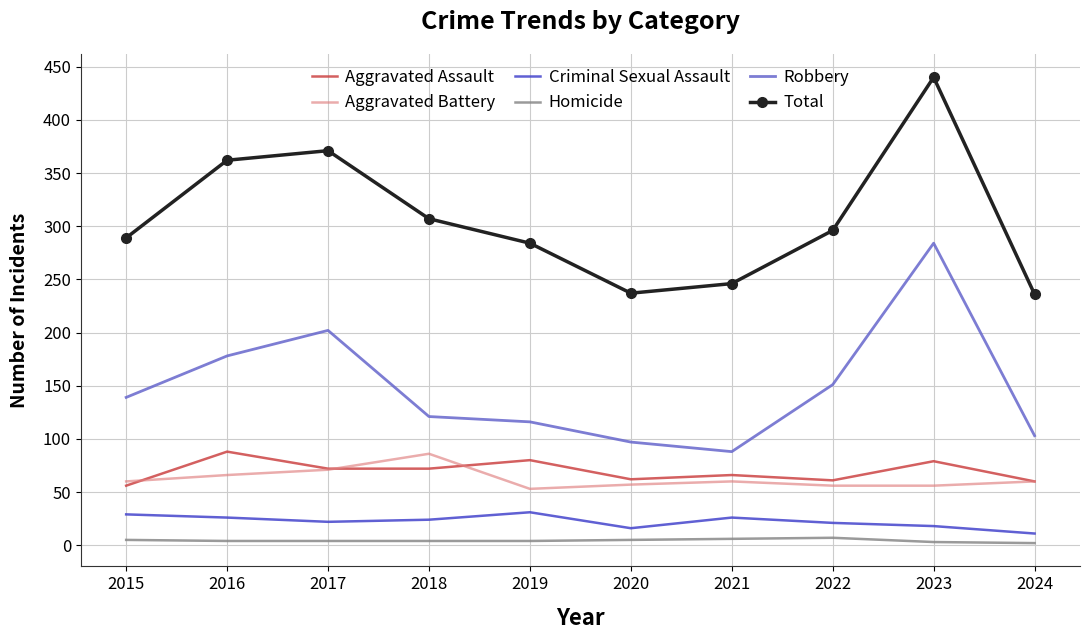

Is it true that Aggravated Assault equals 80 at 2019?

True